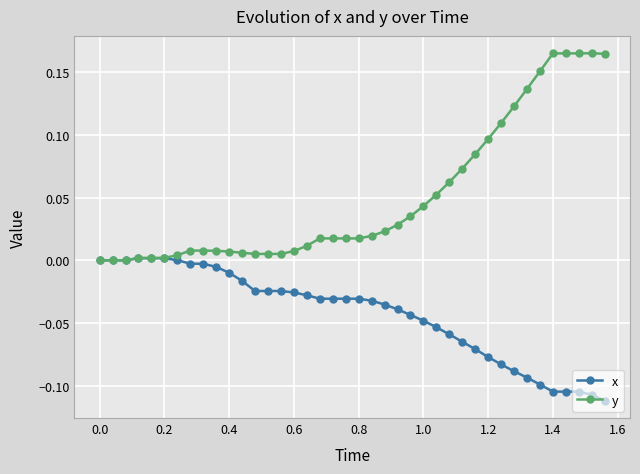

Which series has the widest spread of values?

y